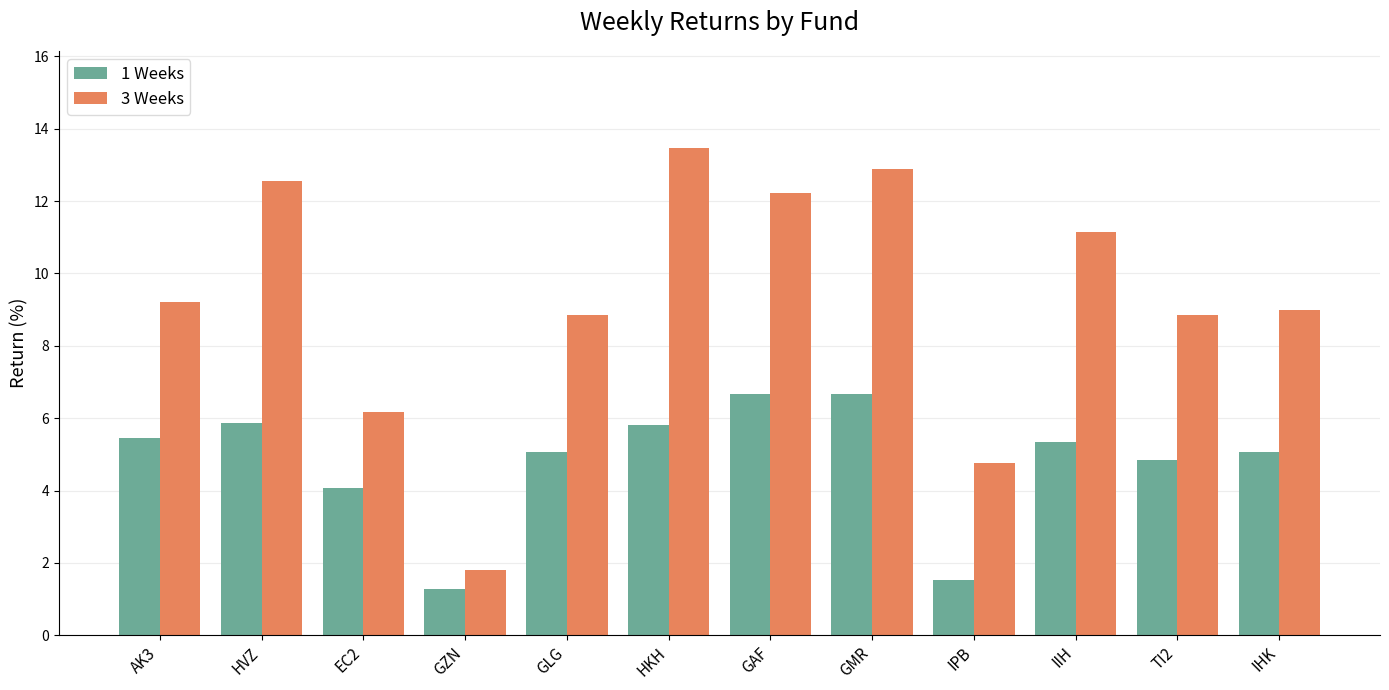

What are all the series names shown in the legend?

1 Weeks, 3 Weeks